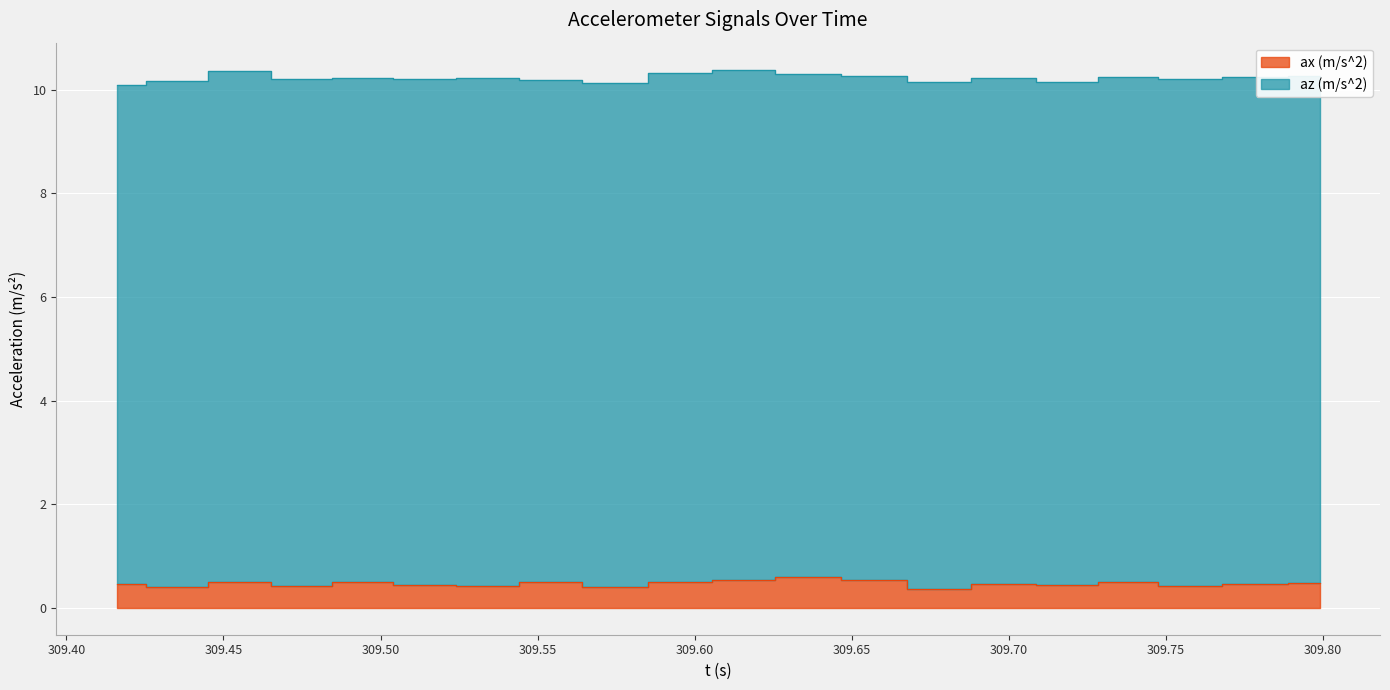

What is the value of the 15th point from the left?

0.5